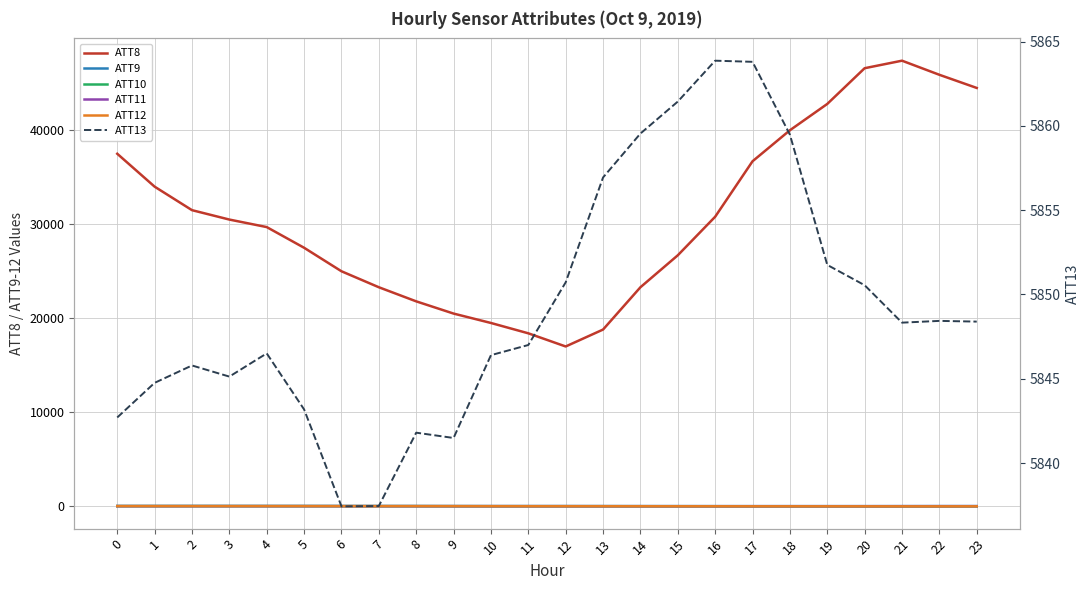

At which category is the sum across all series the highest?

21